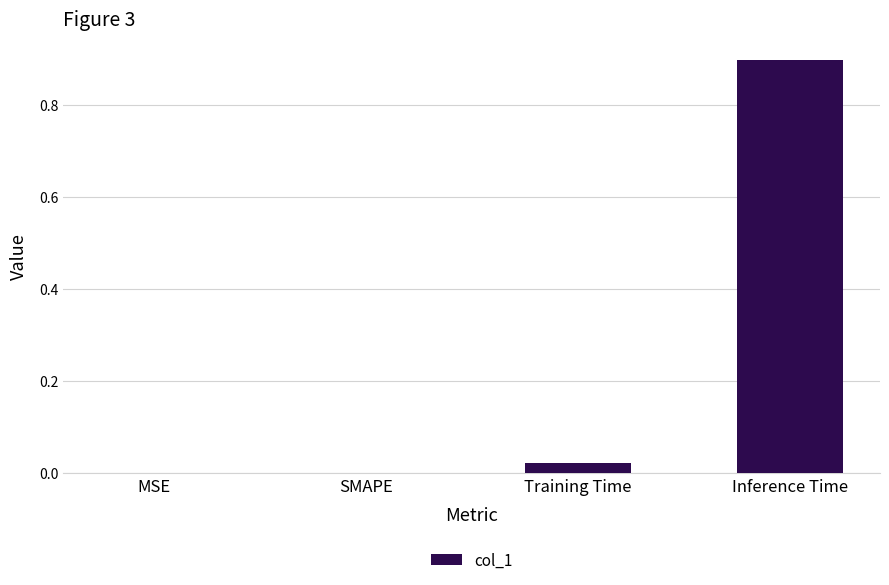

True or false: the data shows 1.6 at Inference Time.

False